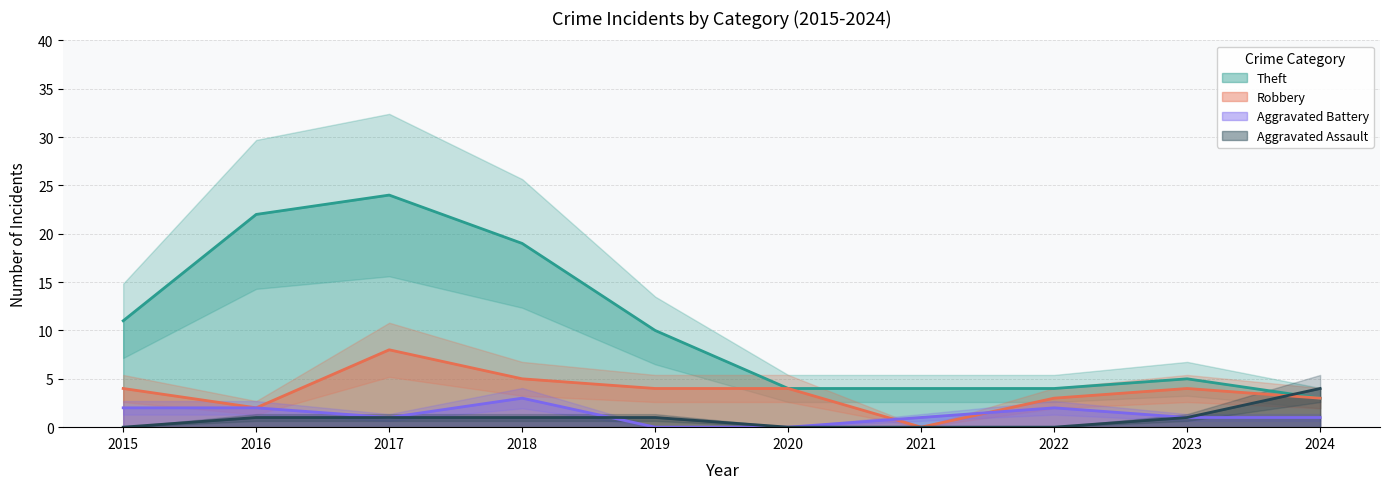

Between 2015 and 2018, which series saw the biggest shift?

Theft